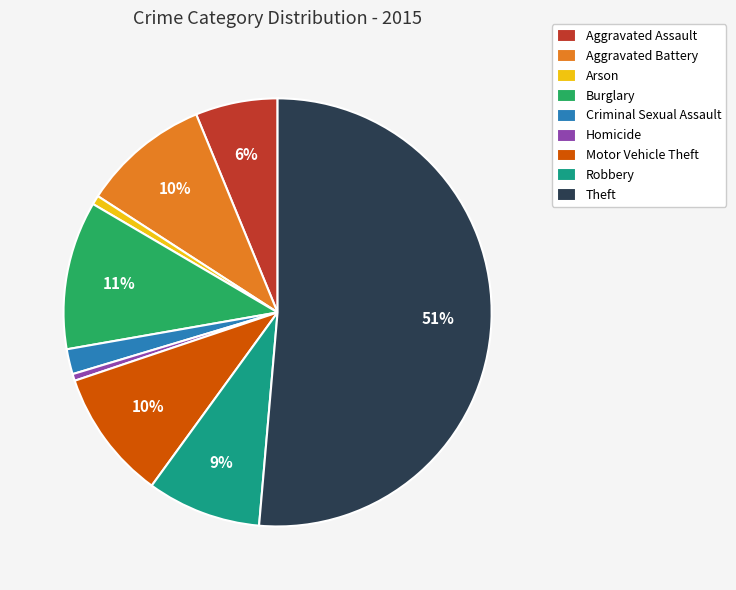

To the nearest percent, what is the difference between the Burglary and Criminal Sexual Assault slice percentages?

9%